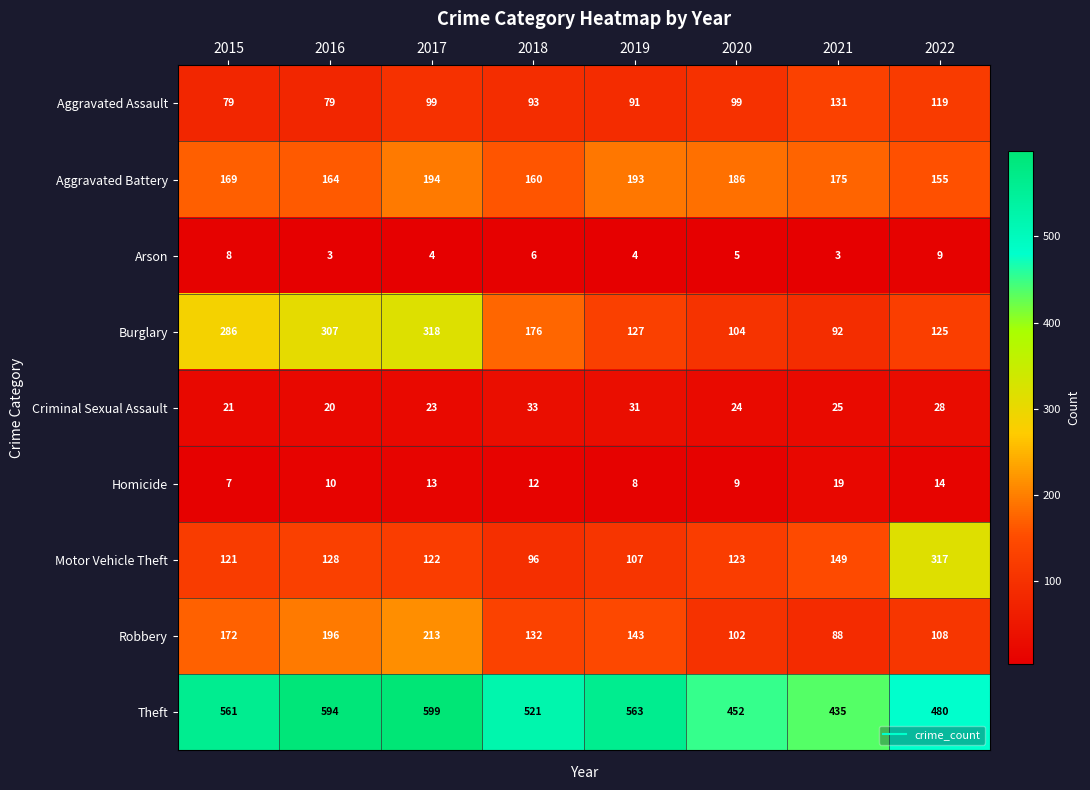

Which series has the largest total across all categories?

Theft